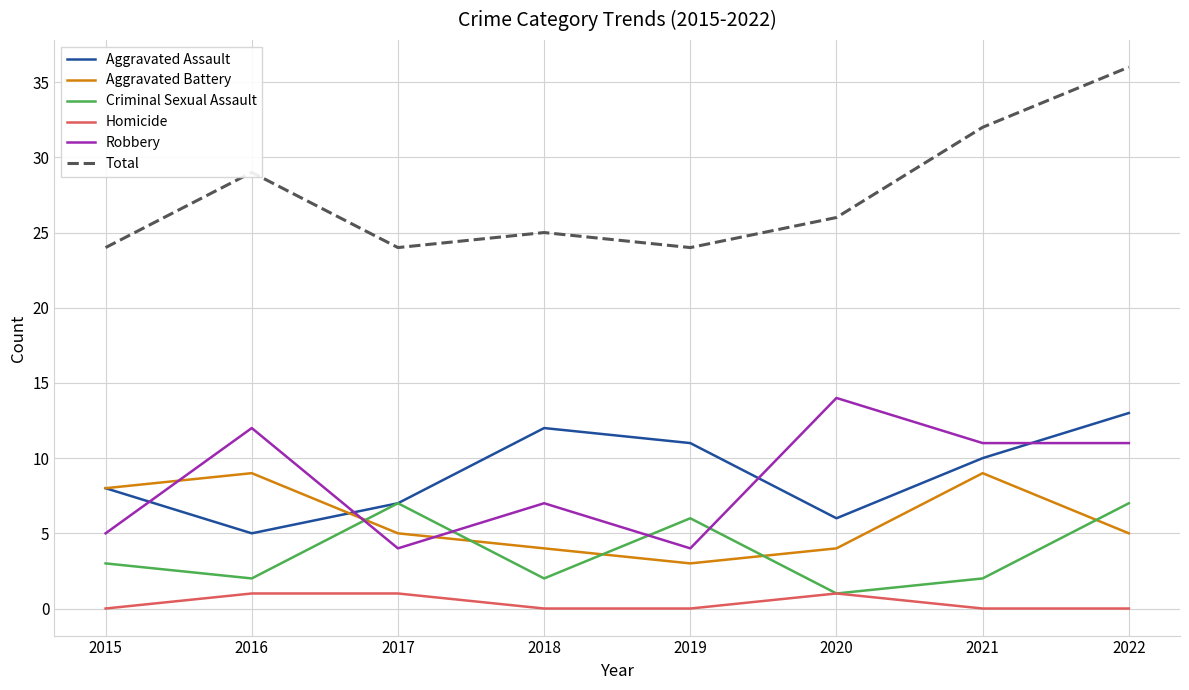

True or false: Aggravated Assault has a value of 6 at 2020.

True